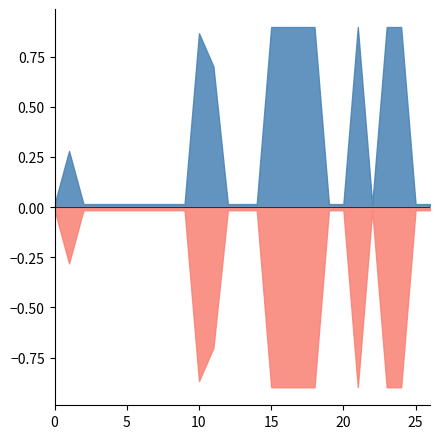

At which category does Baseline model P reach its first local valley?

2